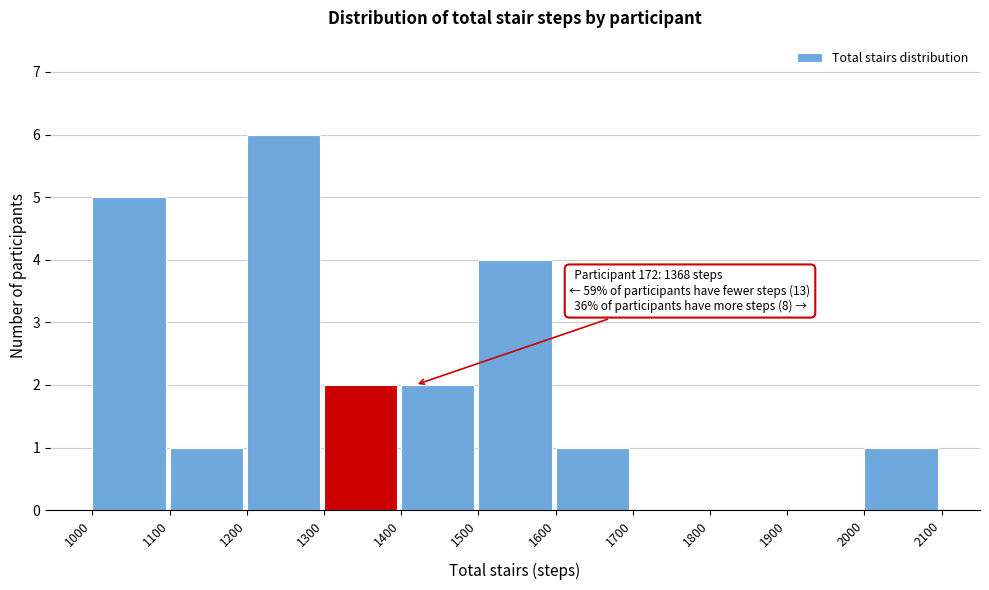

Which range on the x-axis has the tallest bar?

1200 to 1300